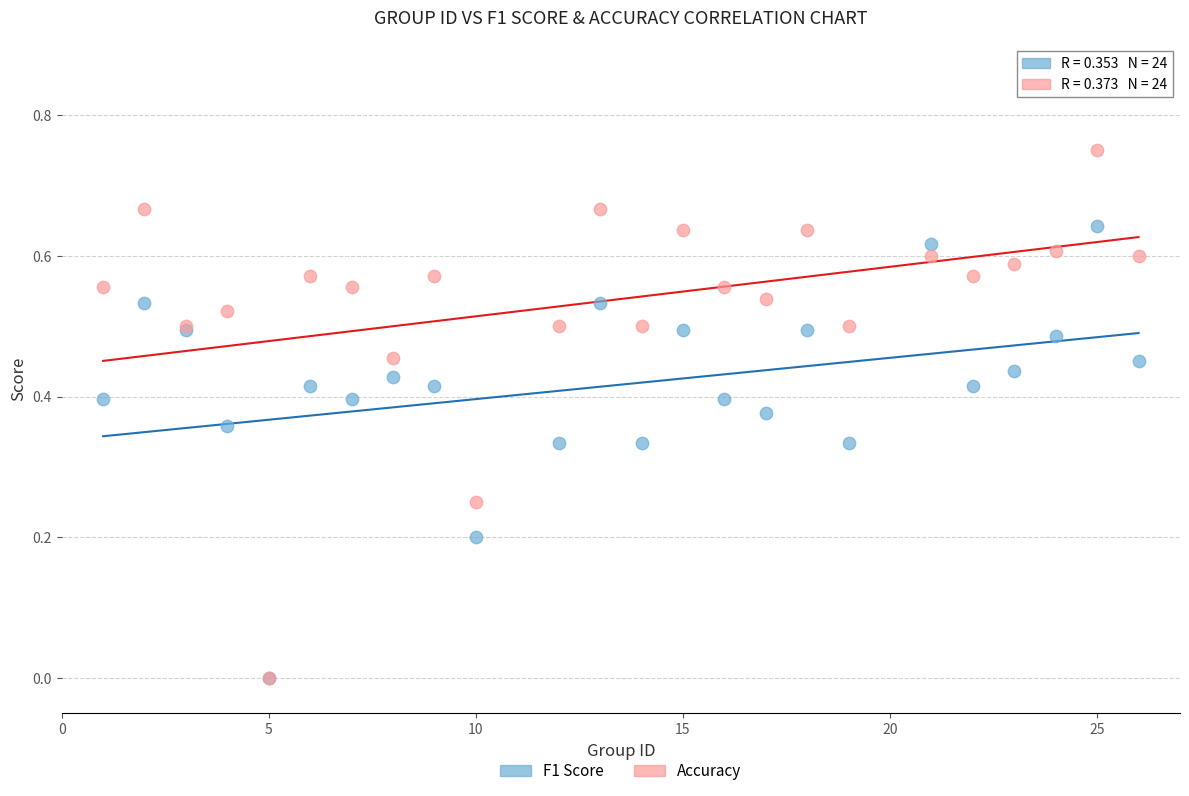

Which series reaches the maximum Y coordinate?

Accuracy